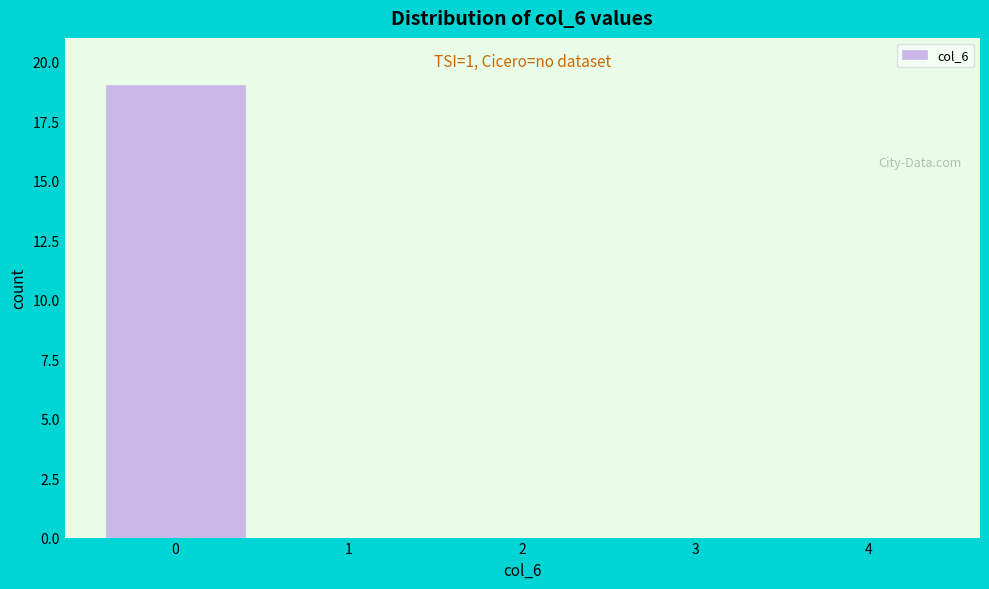

Which range on the x-axis has the tallest bar?

-0.5 to 0.5